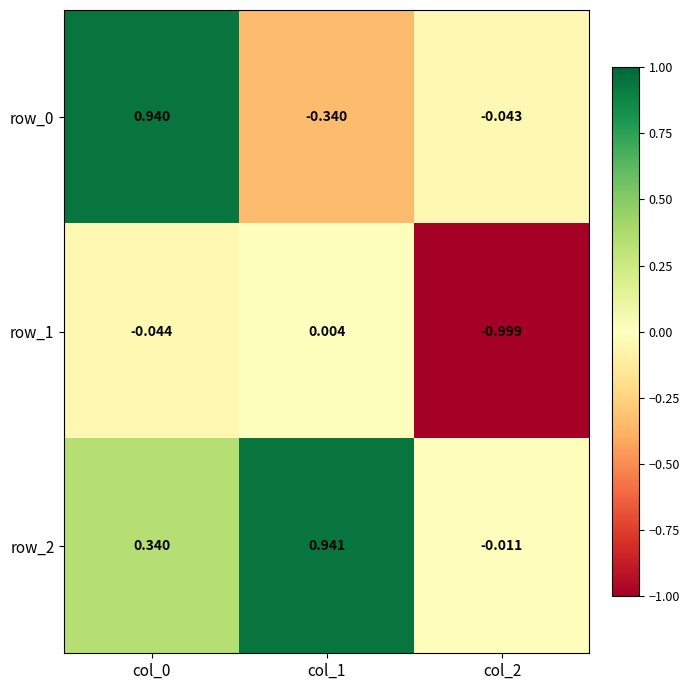

What is the total value across all series at col_0?

1.2